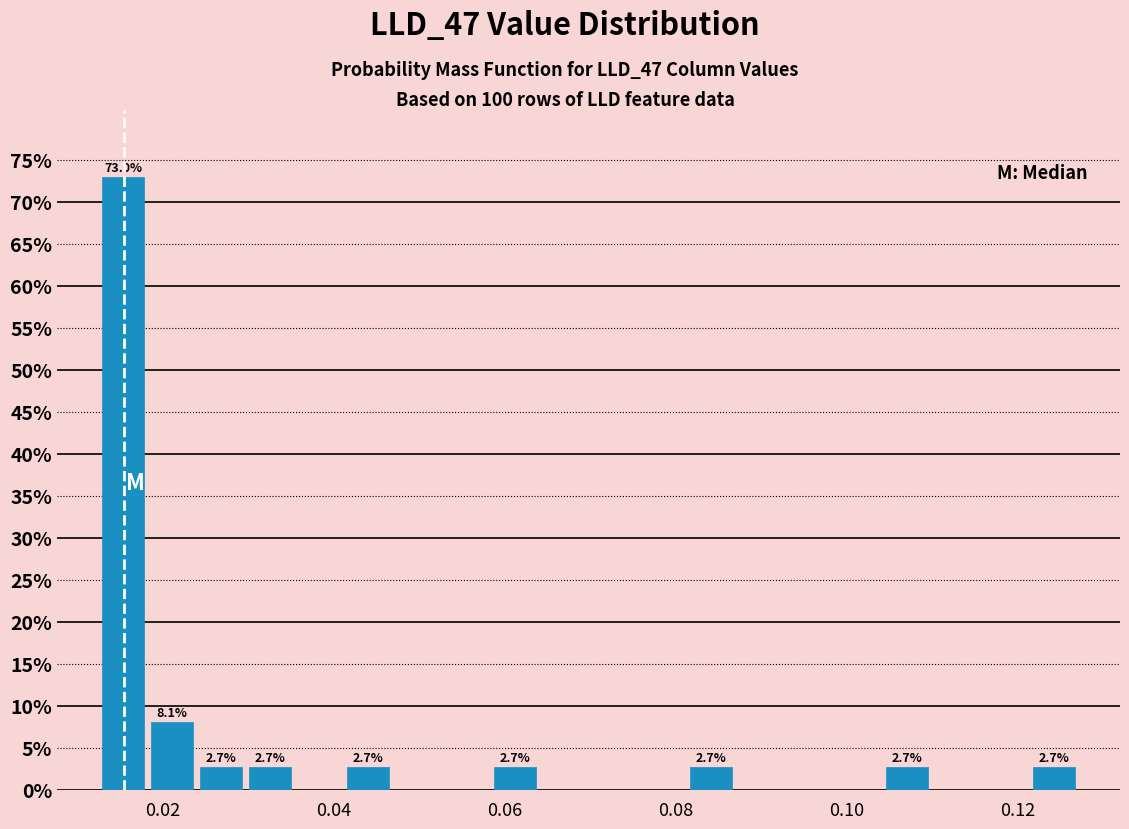

Read against the x-axis, roughly where is the centre of the tallest bar?

0.016